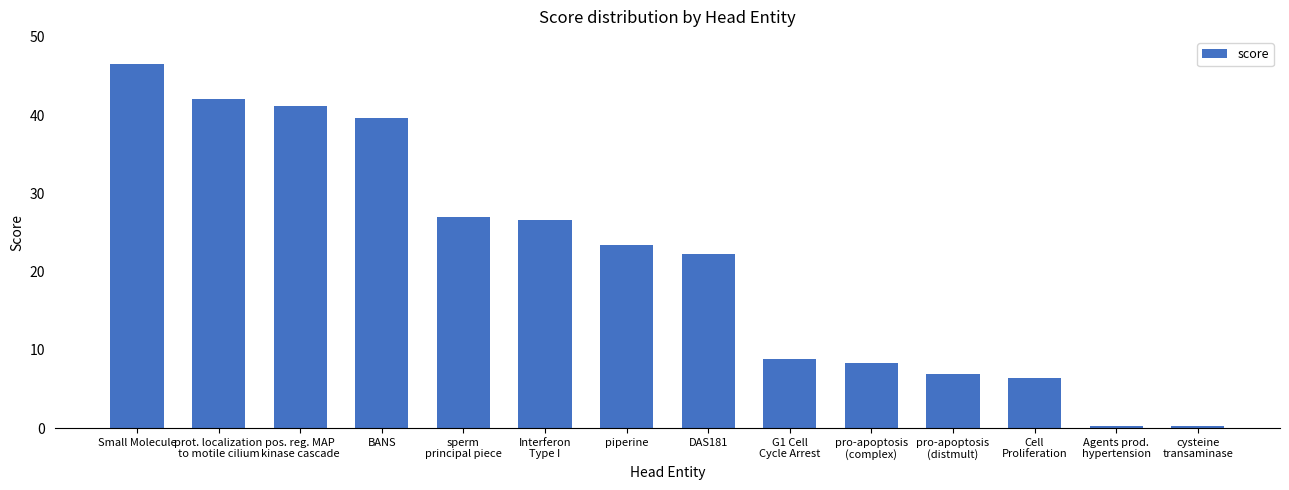

The chart shows a value of 8.3 at pro-apoptosis
(complex). True or false?

True